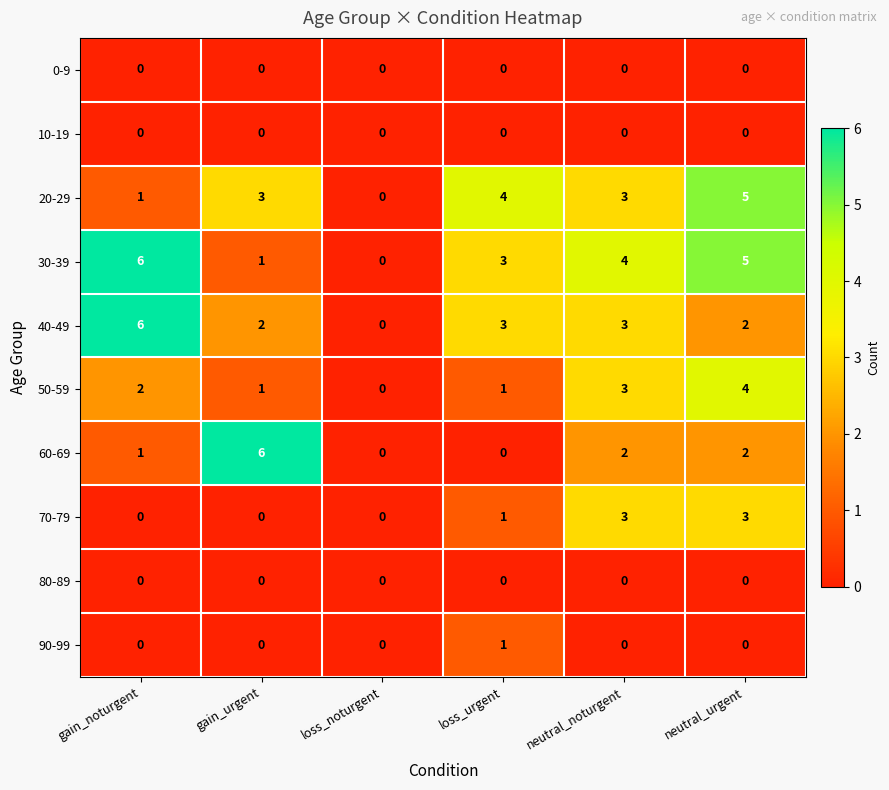

At which label does 90-99 reach its peak?

loss_urgent